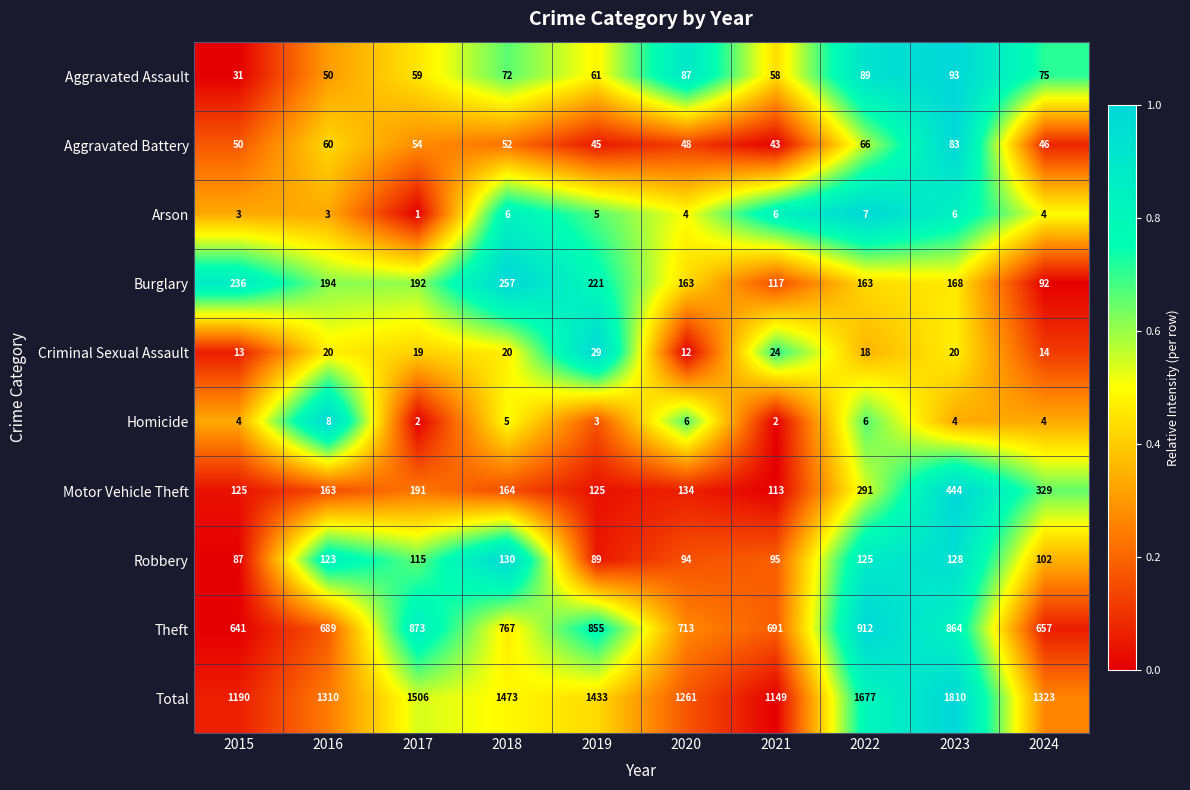

Rank the series at 2020 from lowest to highest value.

Arson, Homicide, Criminal Sexual Assault, Aggravated Battery, Aggravated Assault, Robbery, Motor Vehicle Theft, Burglary, Theft, Total